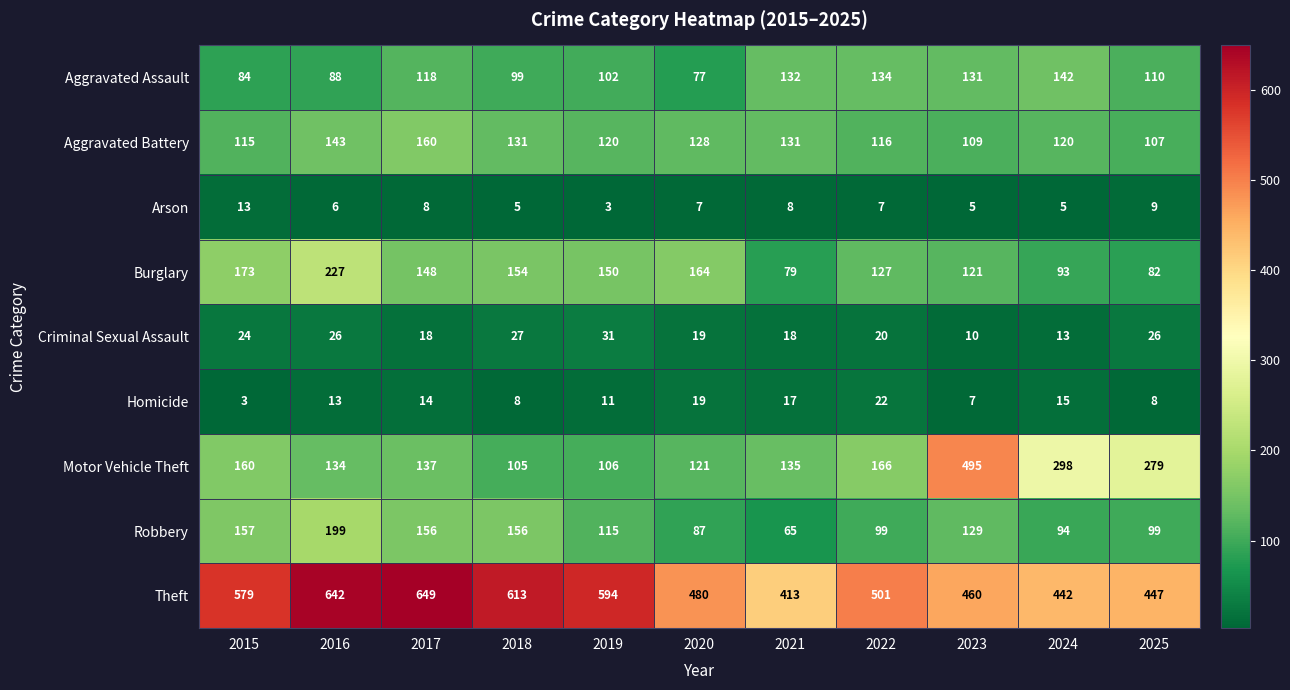

The Aggravated Assault series shows 36 at 2025. True or false?

False